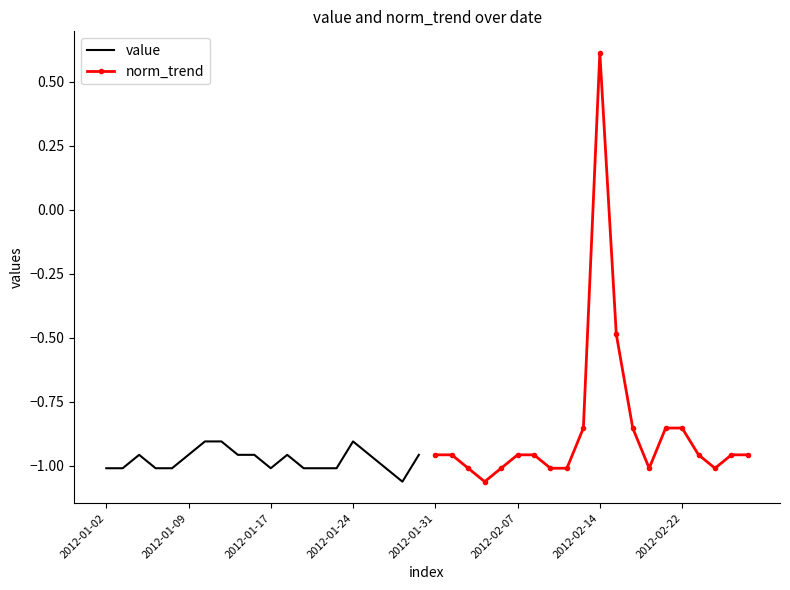

How many distinct data groups are displayed?

2